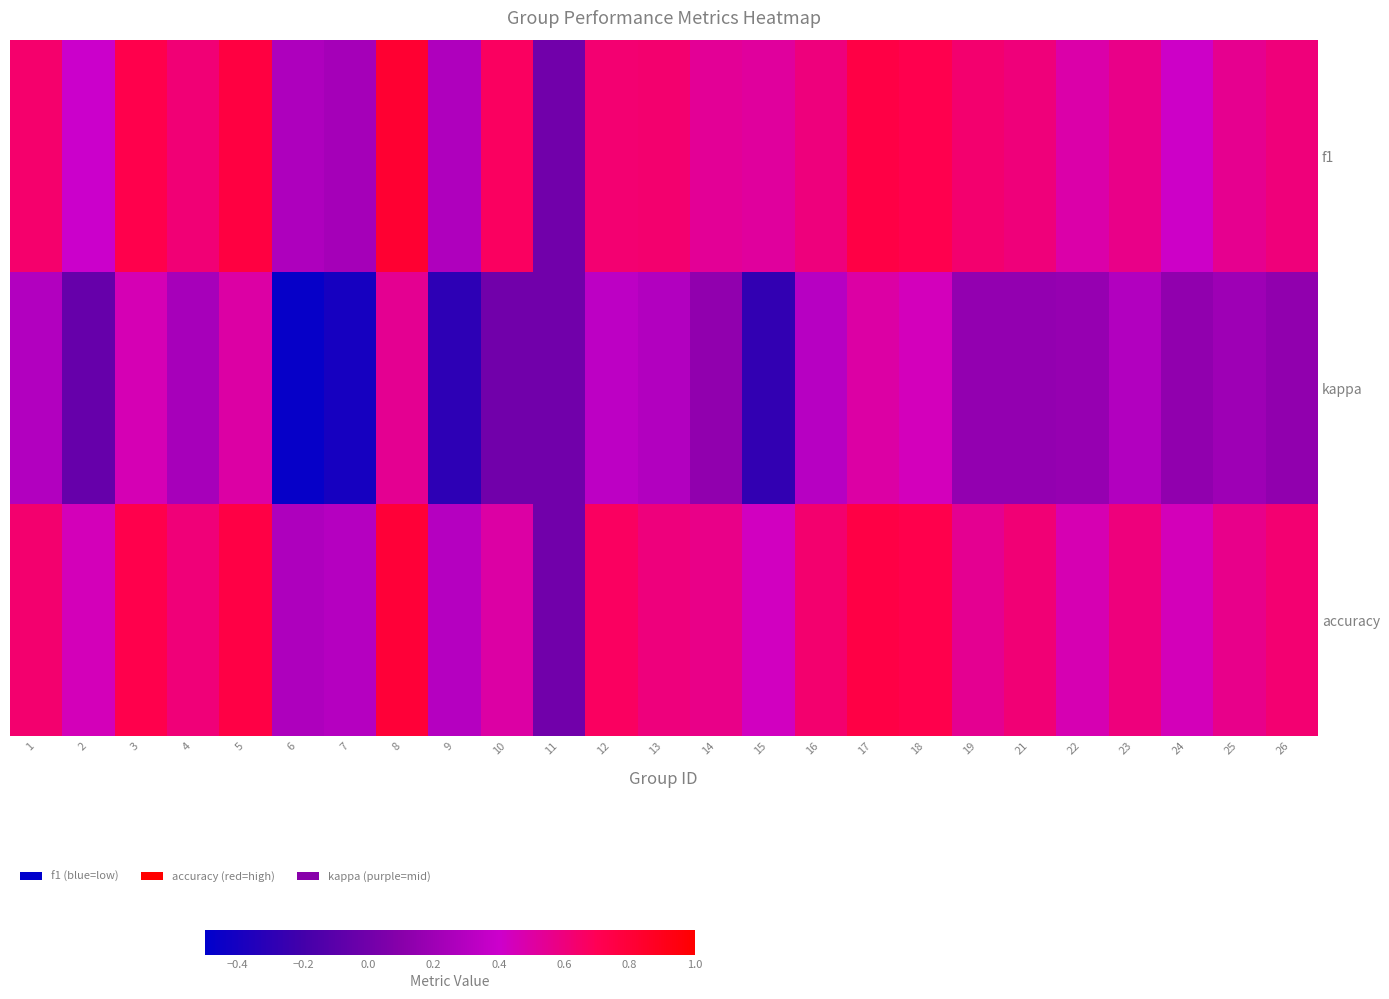

Count the number of categories in the chart.

25